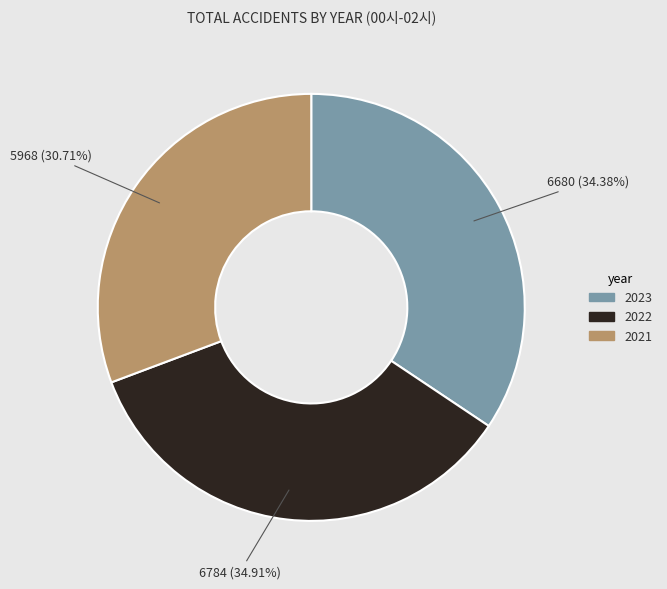

To the nearest percent, what is the difference between the largest and smallest slice percentages?

4%